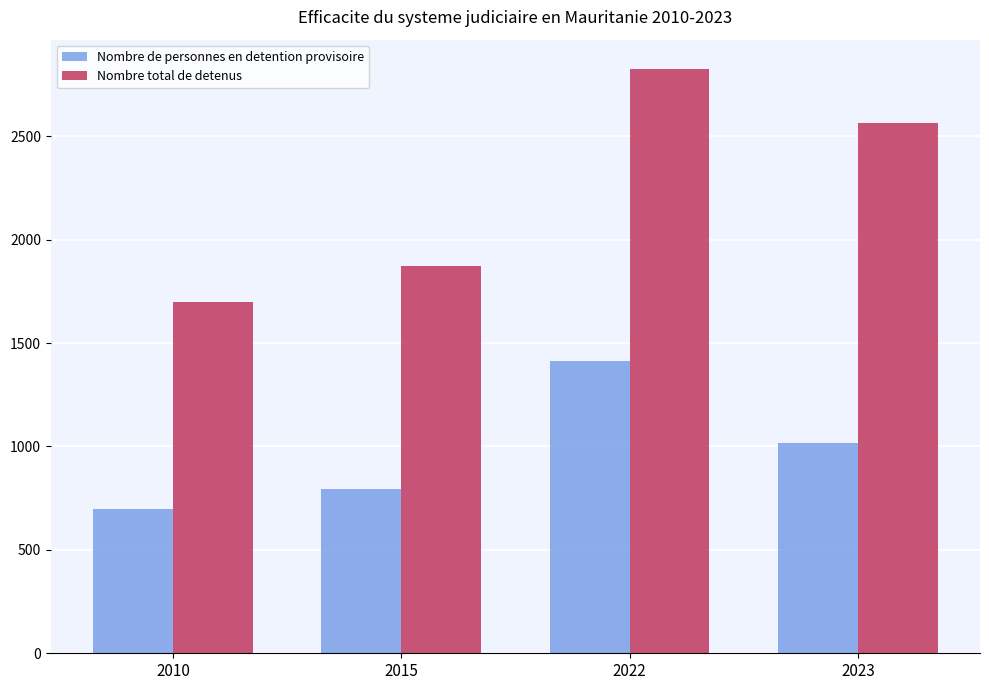

How many values in the Nombre total de detenus series are below 2566?

2